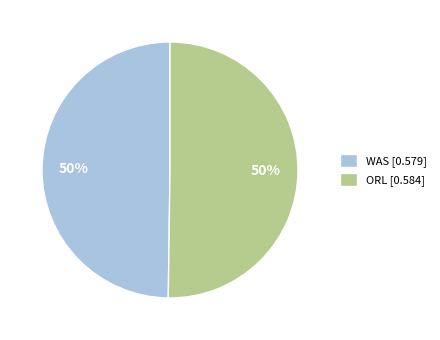

To the nearest percent, what percentage of the pie is WAS [0.579]?

50%